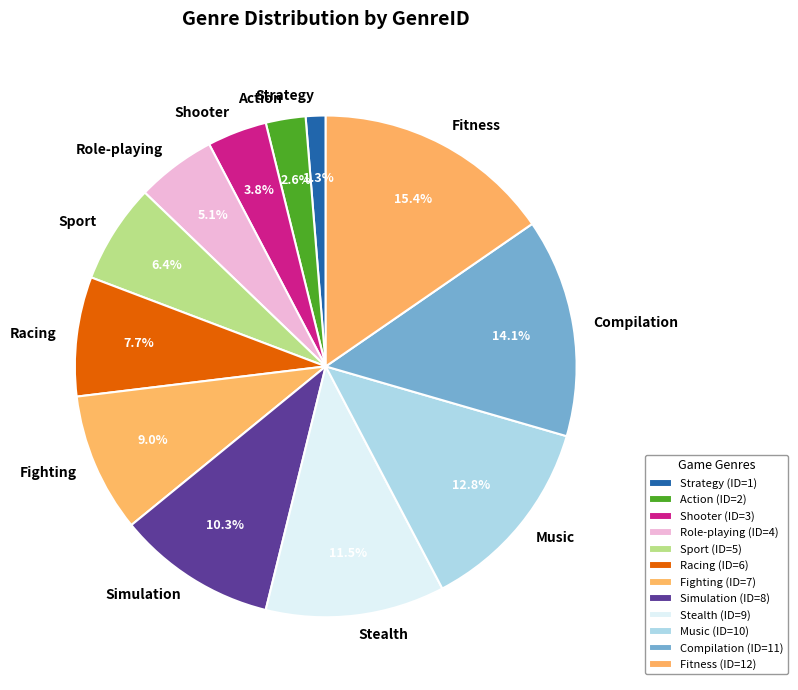

Which category has the smallest portion of the pie?

Strategy